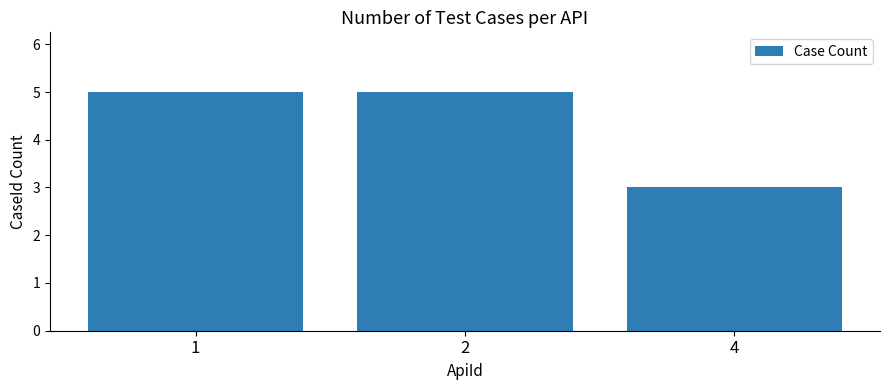

What is the value of the 2nd bar from the left?

5